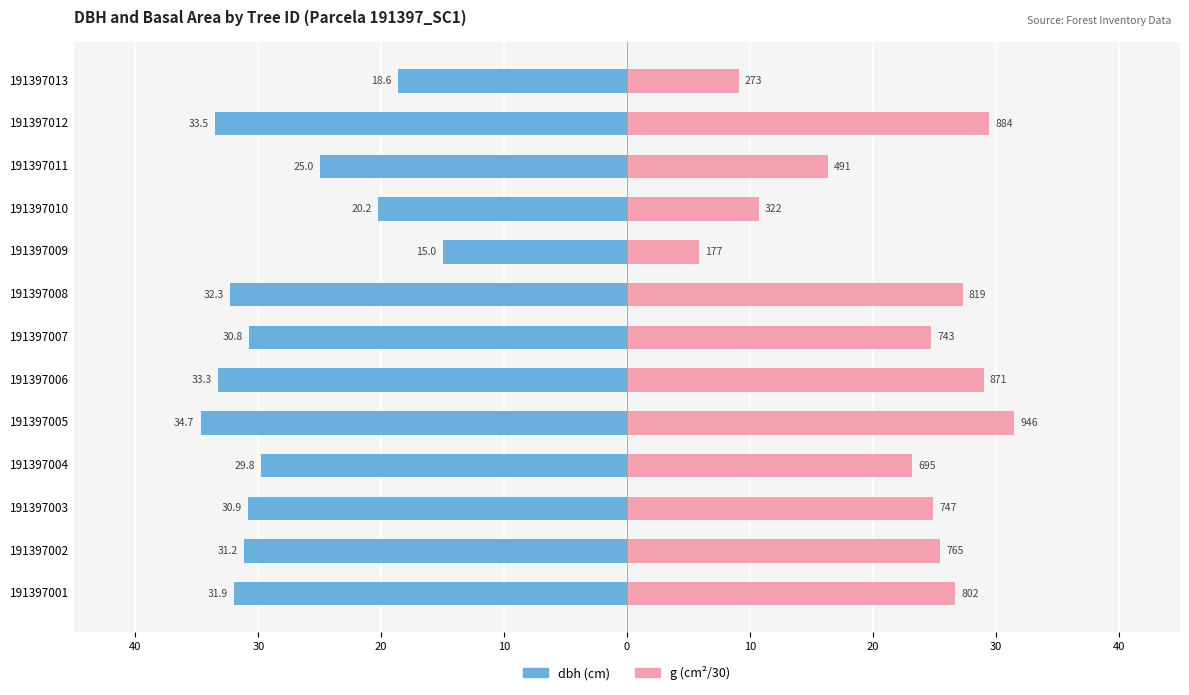

Count the number of data series in this chart.

2